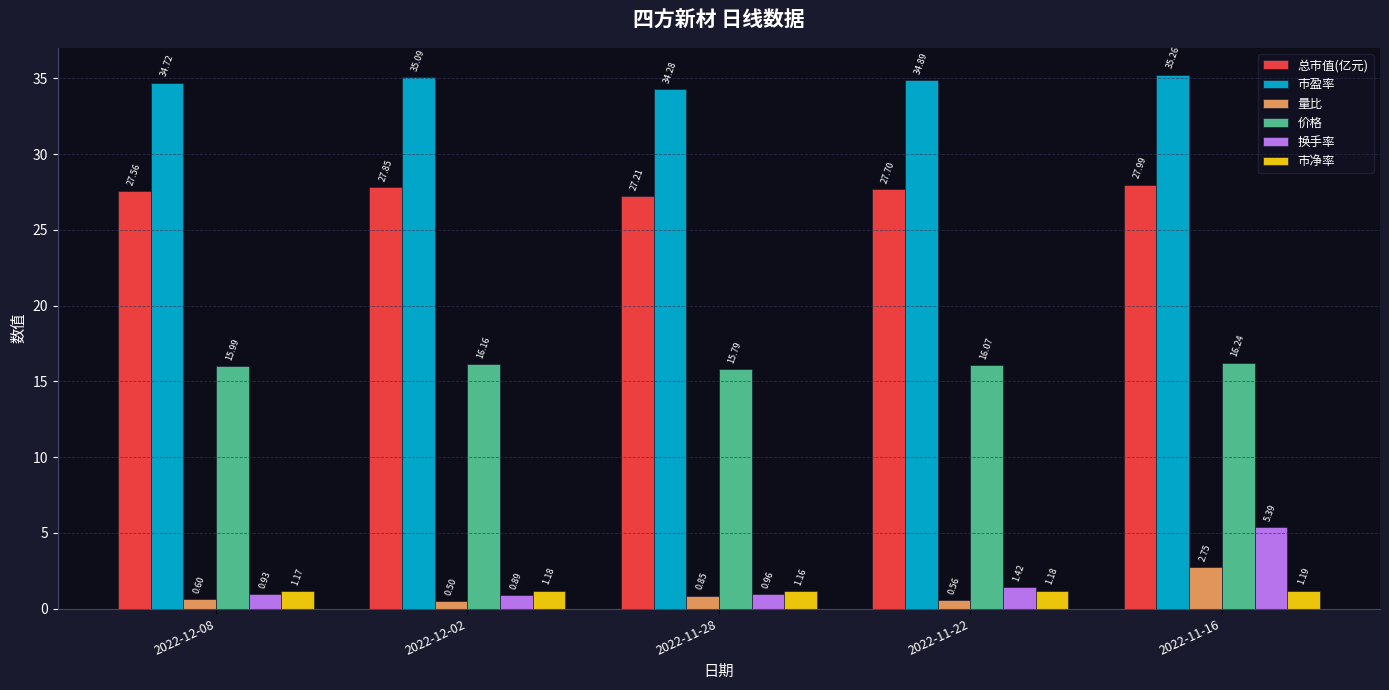

What is the label of the 2nd bar from the left?

2022-12-02